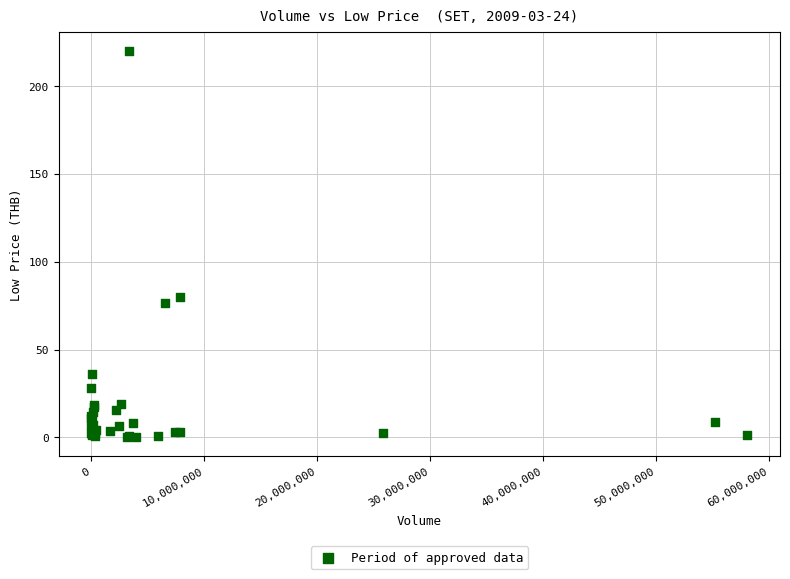

What Y value in the scatter plot is closest to 110?

80.0